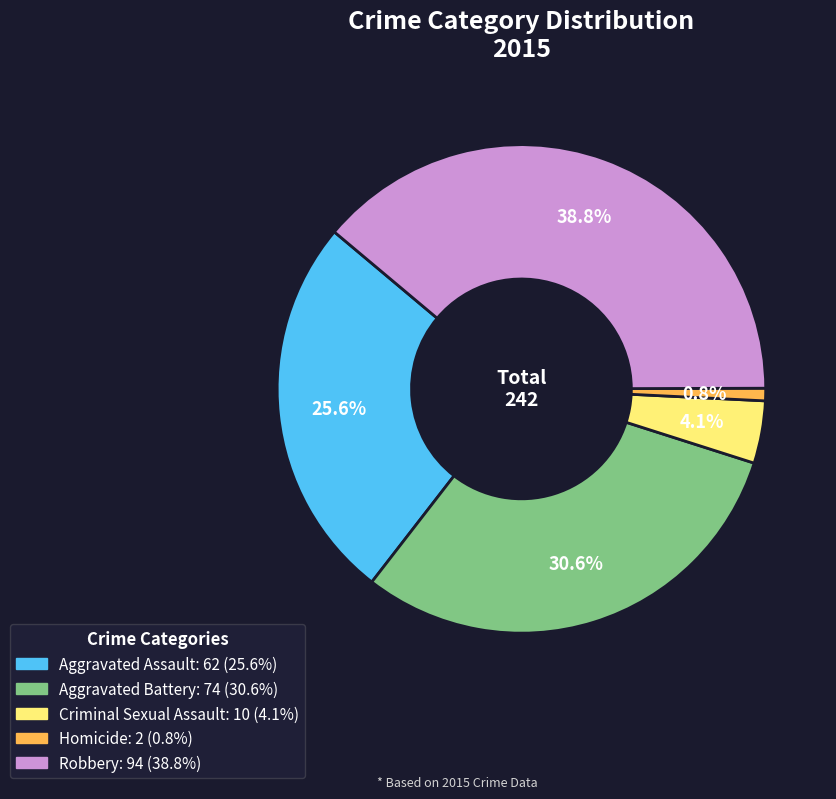

Is it true that Homicide is 1% of the pie?

True